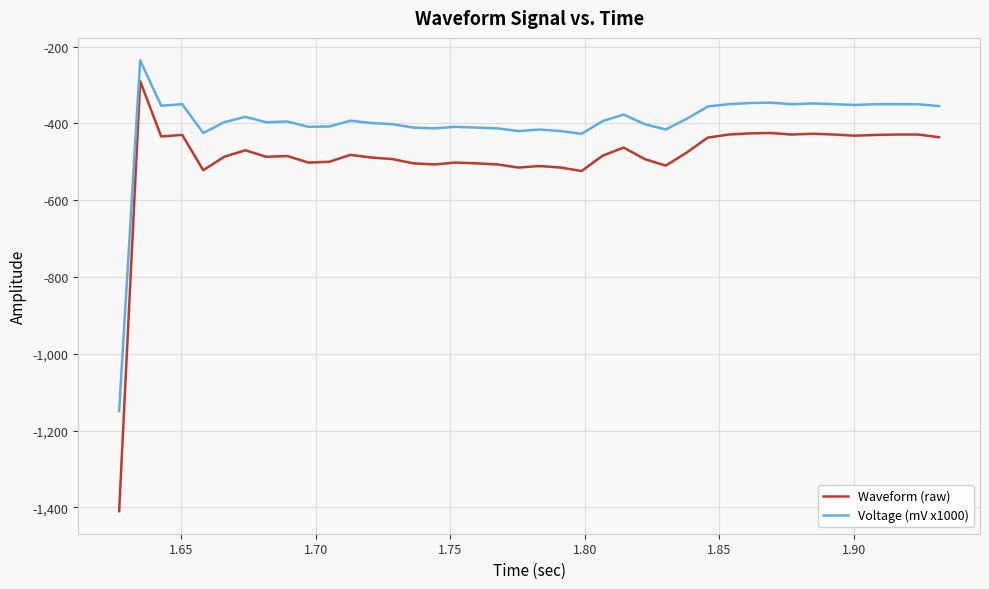

Which series has the largest total across all categories?

Voltage (mV x1000)